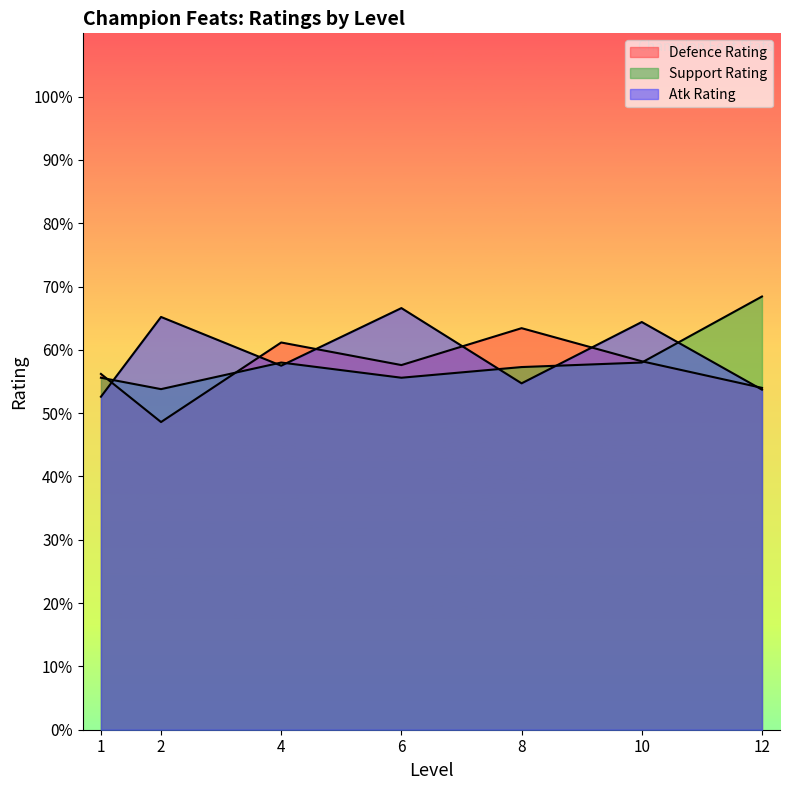

What is the sum of the Atk Rating values at 4 and 8?

129